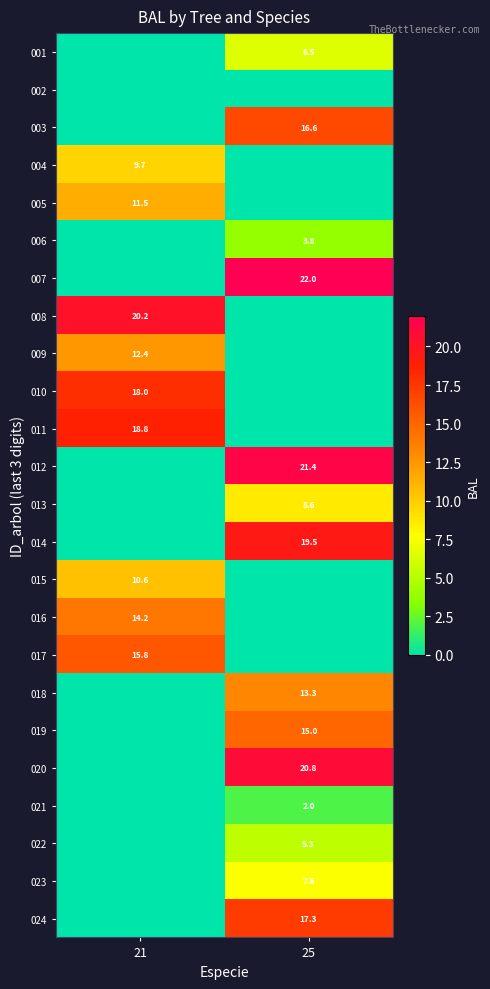

What is the total value across all series at 25?

179.7